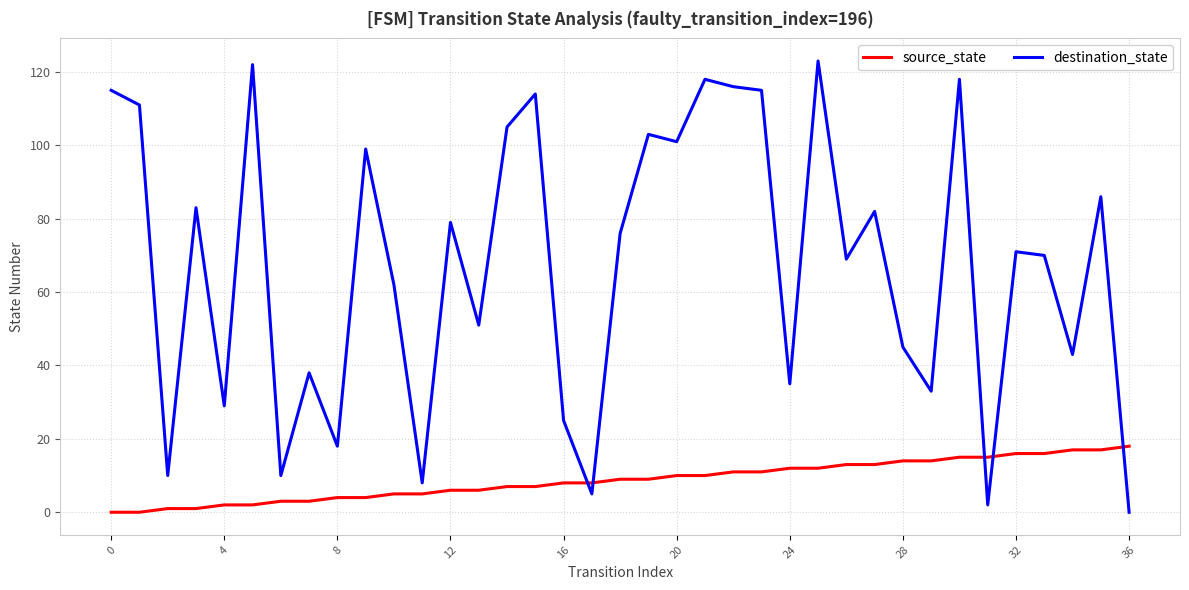

Which series has the widest spread of values?

destination_state